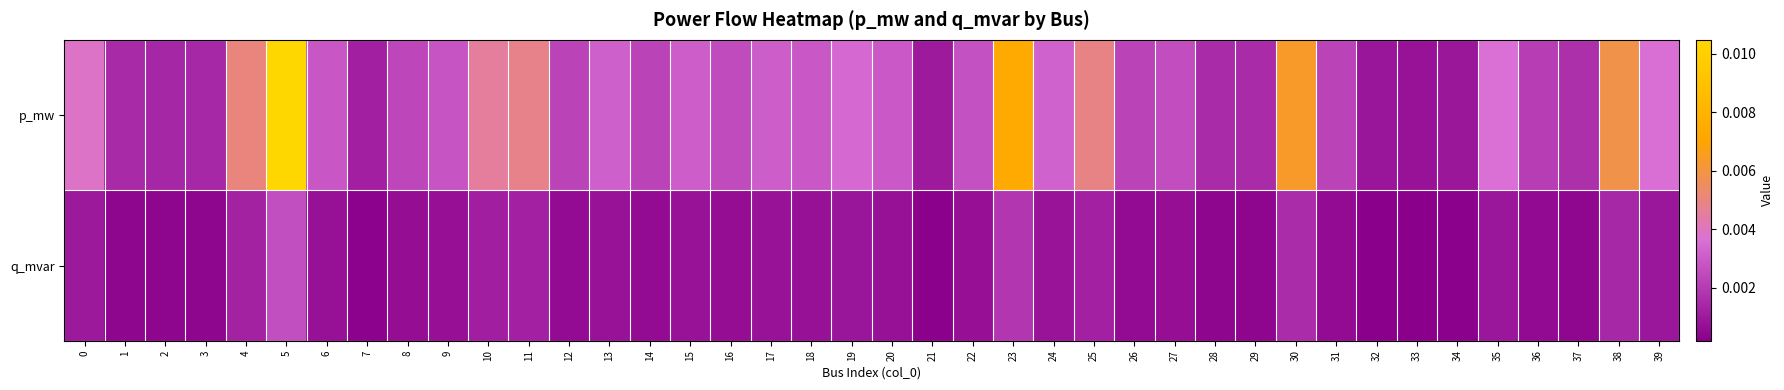

Between 2 and 34, which series saw the biggest shift?

p_mw